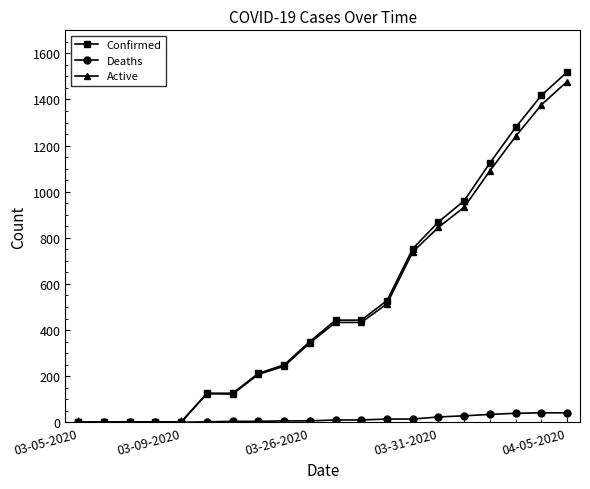

What are all the series names shown in the legend?

Confirmed, Deaths, Active